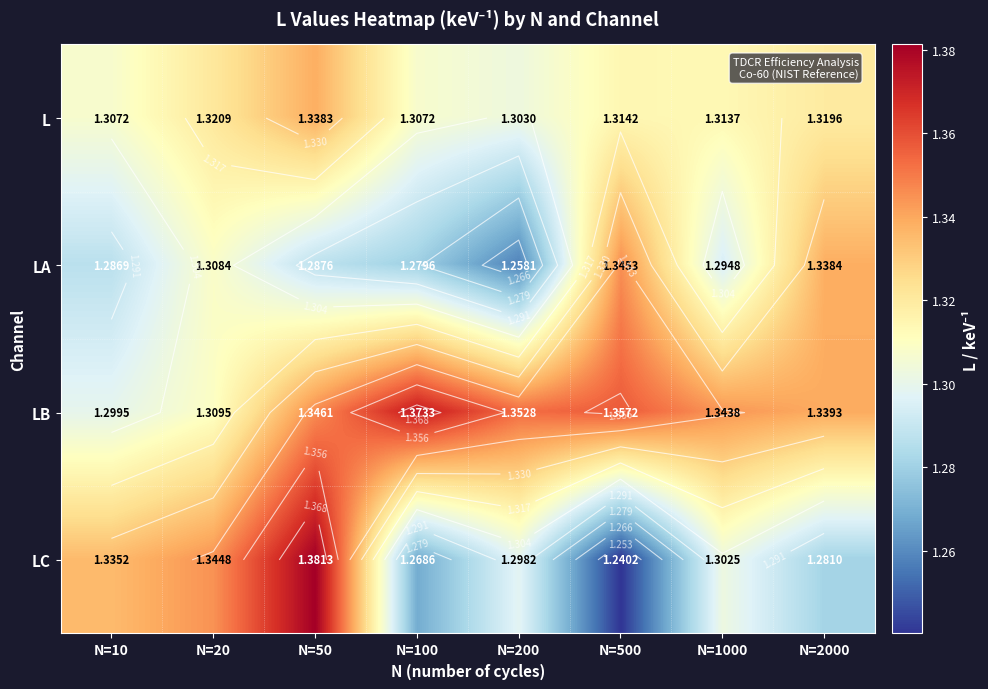

Which series has the largest total across all categories?

LB